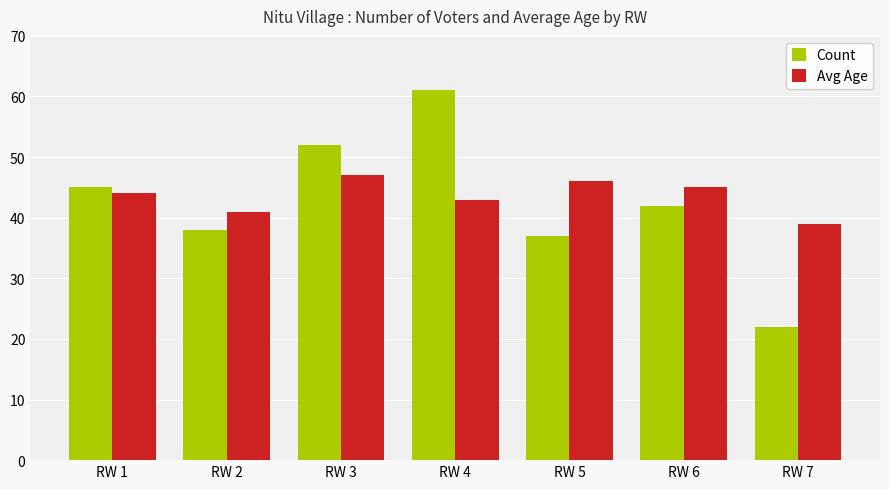

Which series has the widest spread of values?

Count